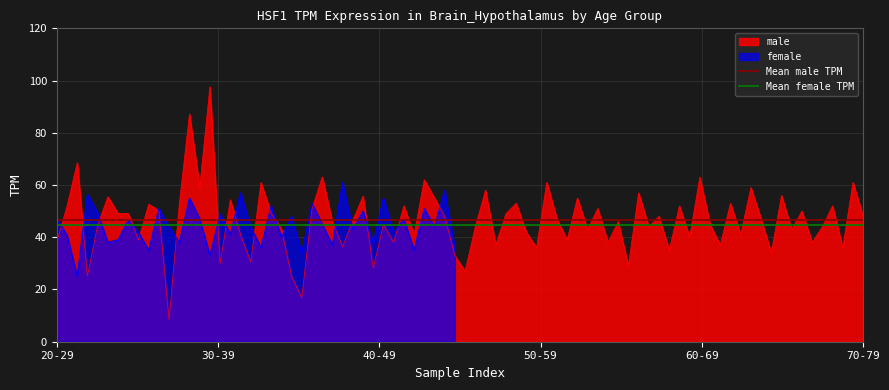

What is the label of the 1st point from the left?

20-29